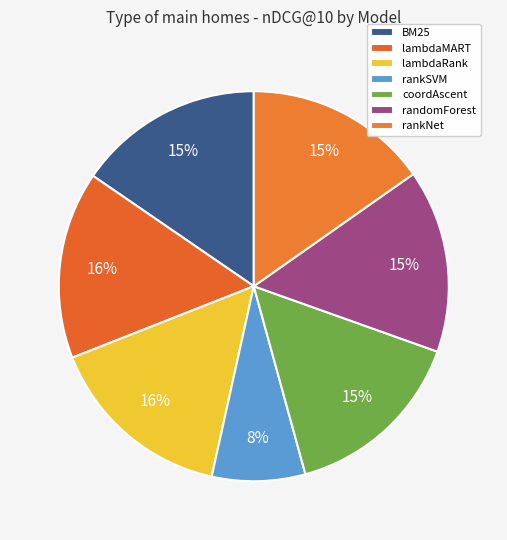

Count the number of slices in the pie.

7